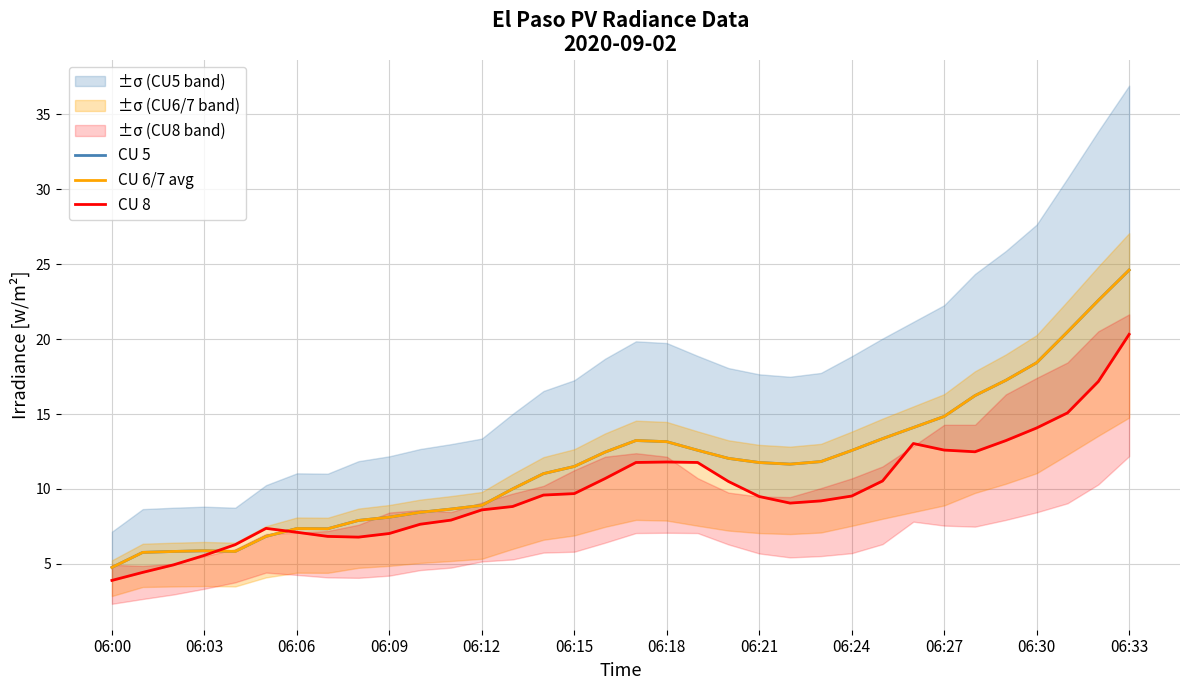

True or false: CU 5 and CU 8 intersect in this chart.

True